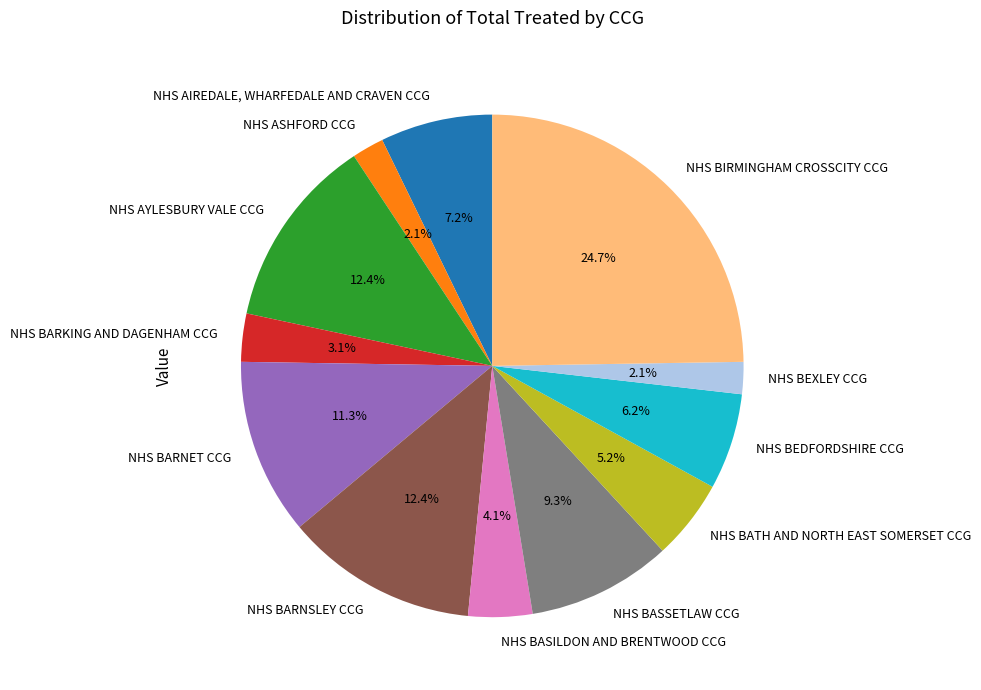

What is the ratio of the value at NHS BATH AND NORTH EAST SOMERSET CCG to the value at NHS BARNET CCG?

0.5